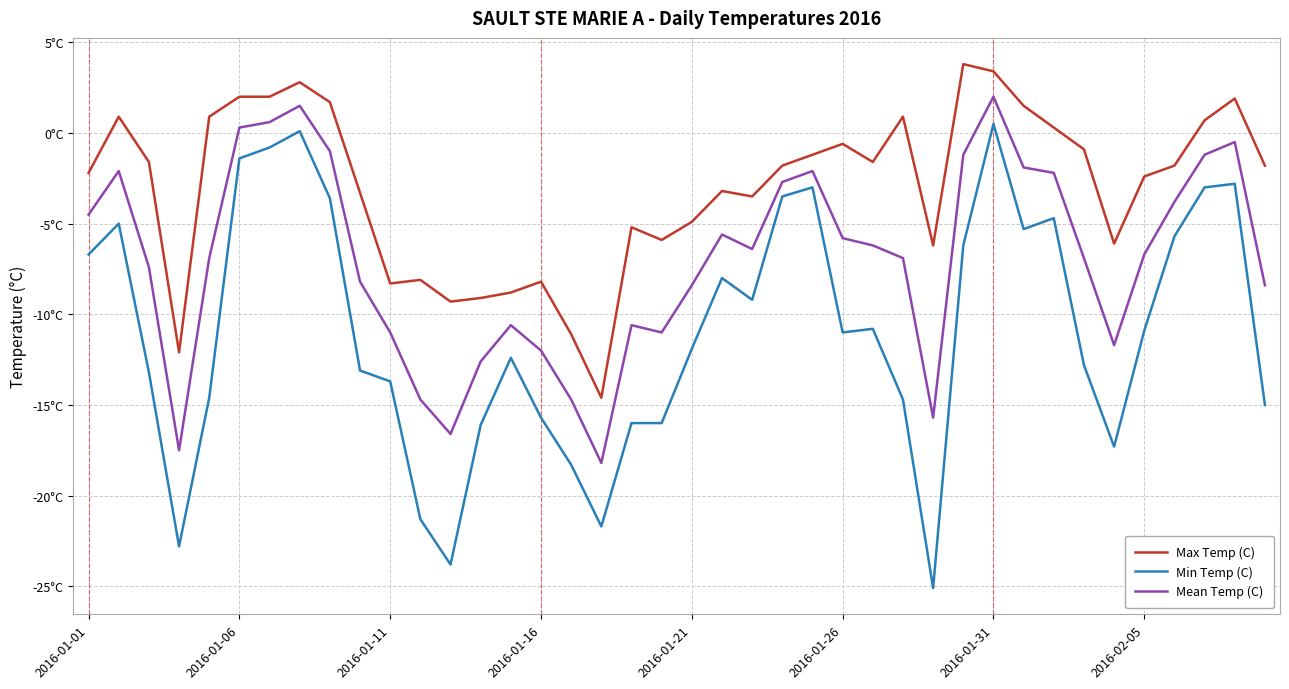

What are all the series names shown in the legend?

Max Temp (C), Min Temp (C), Mean Temp (C)